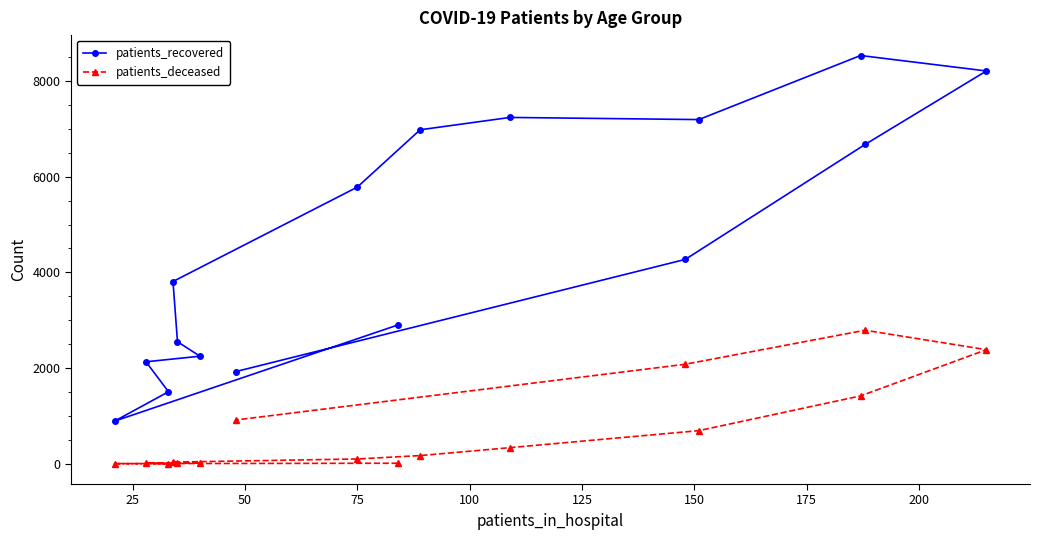

What is the highest value of the patients_recovered series?

8532